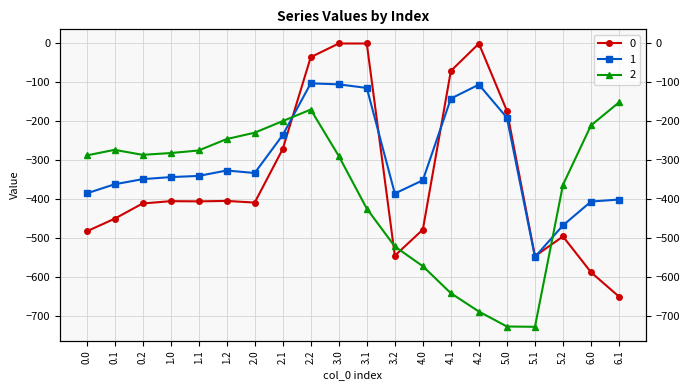

What are all the series names shown in the legend?

0, 1, 2